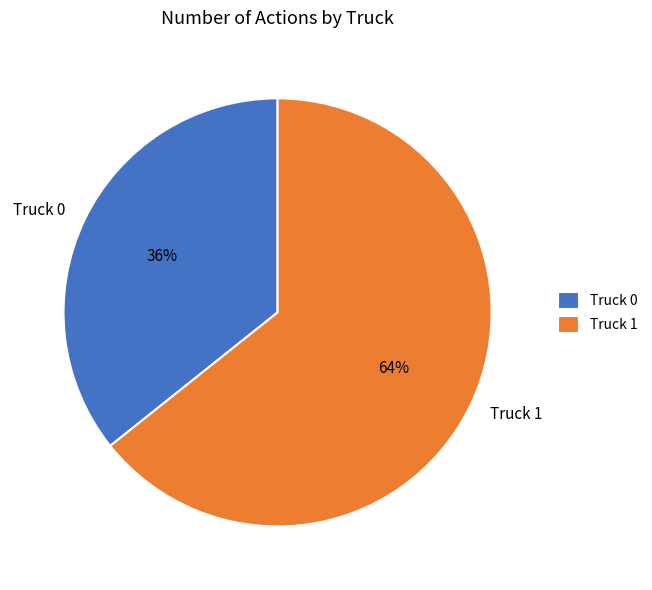

Is there any slice that represents more than half of the pie?

Yes